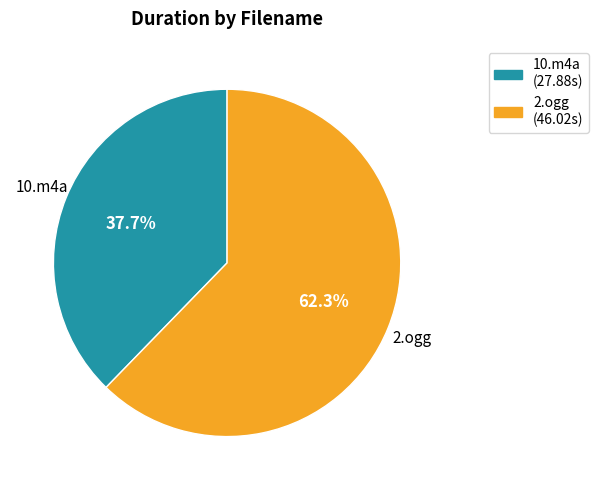

The 2.ogg slice represents 49% of the pie. True or false?

False